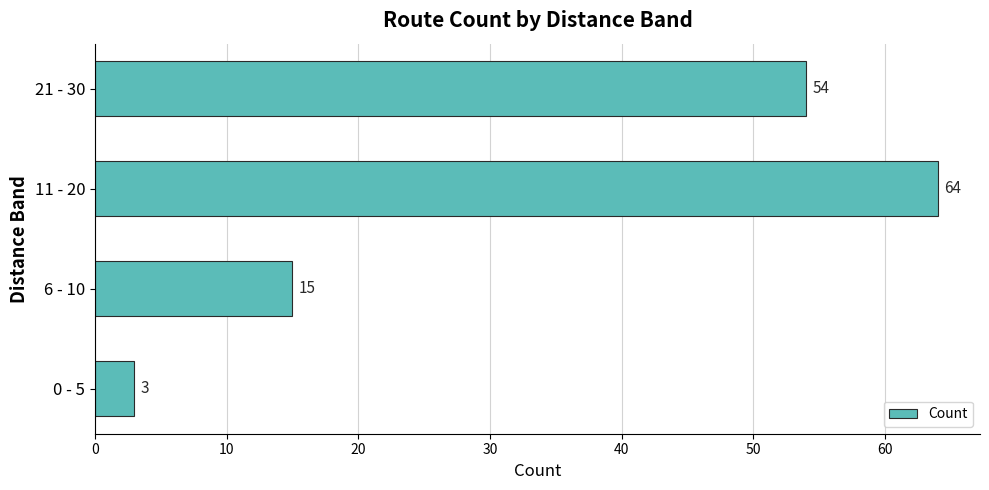

The value at 11 - 20 is 93. True or false?

False